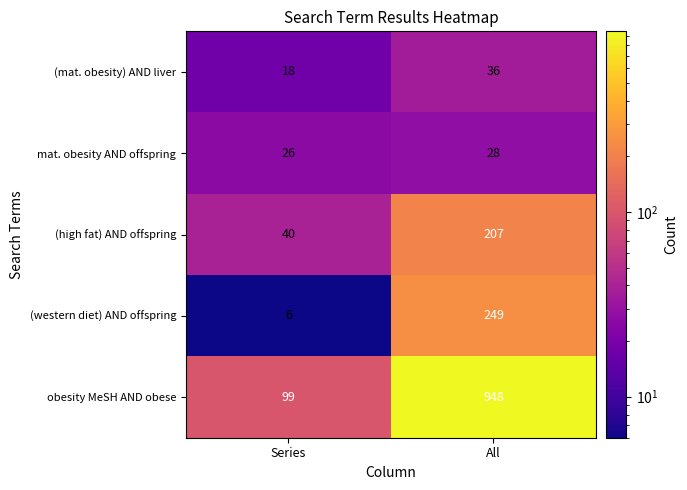

What is the average value of the (western diet) AND offspring series?

128